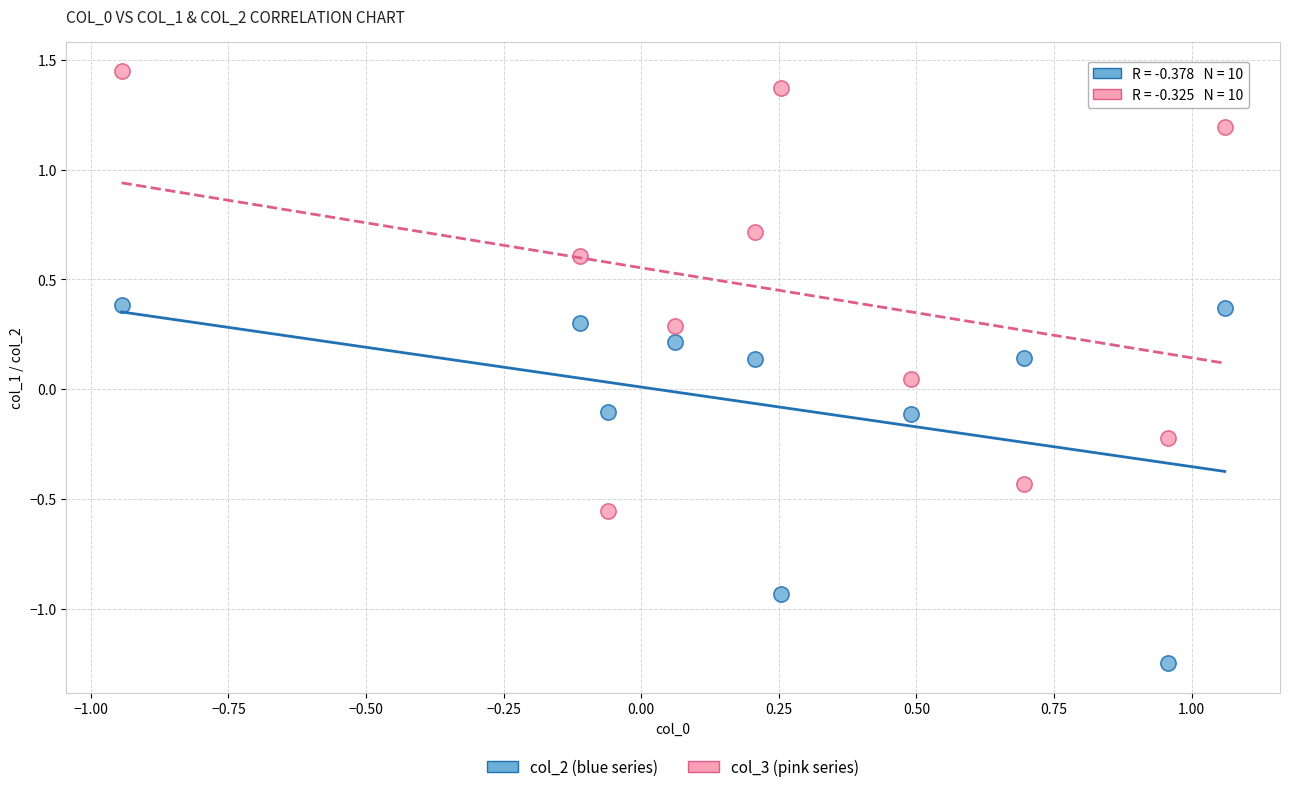

Across all data points, what is the range of Y values (max minus min)?

2.7